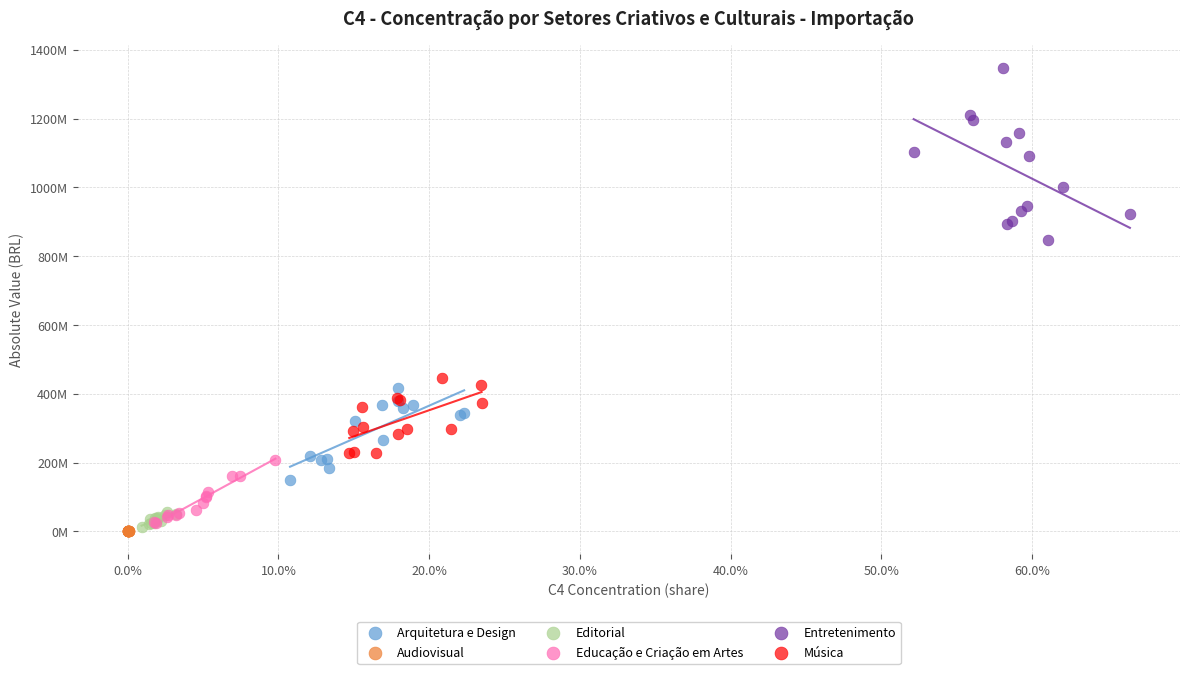

Which series contains the lowest Y value?

Audiovisual